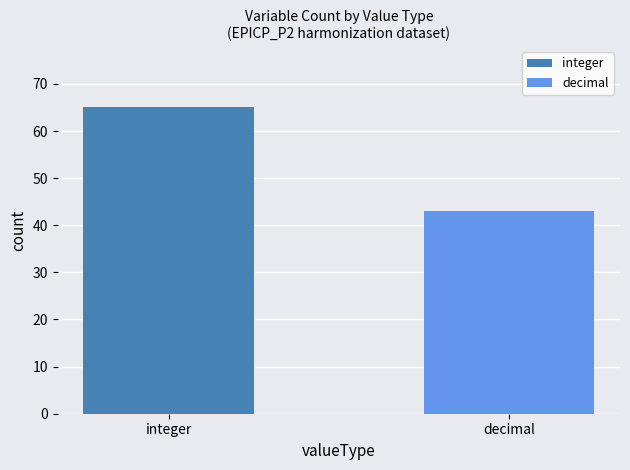

List the series in order of their overall mean, lowest first.

decimal, integer